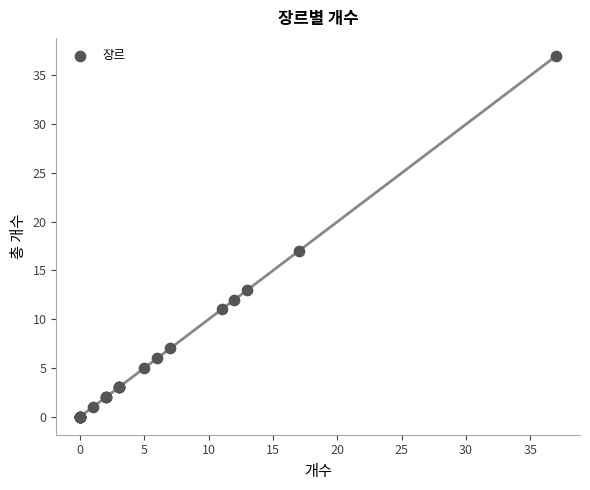

What Y value in the scatter plot is closest to 18?

17